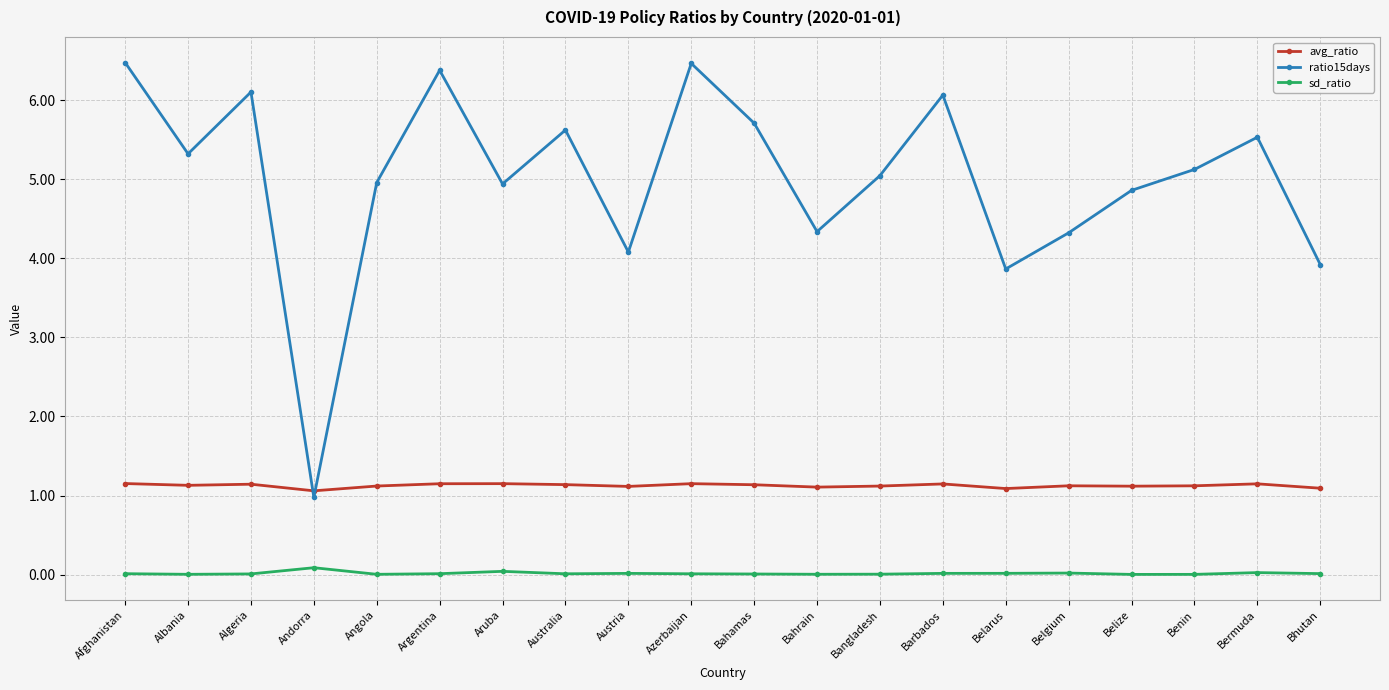

True or false: ratio15days and sd_ratio cross at least once.

False